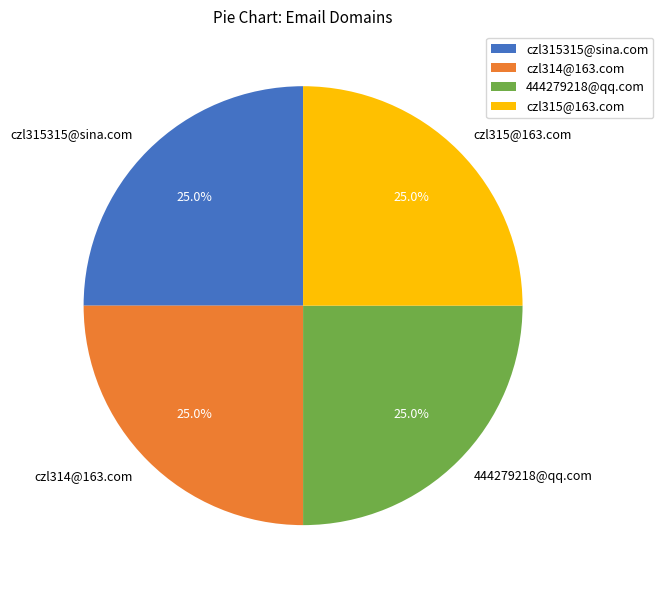

What is the total percentage of czl315@163.com and 444279218@qq.com?

50.0%